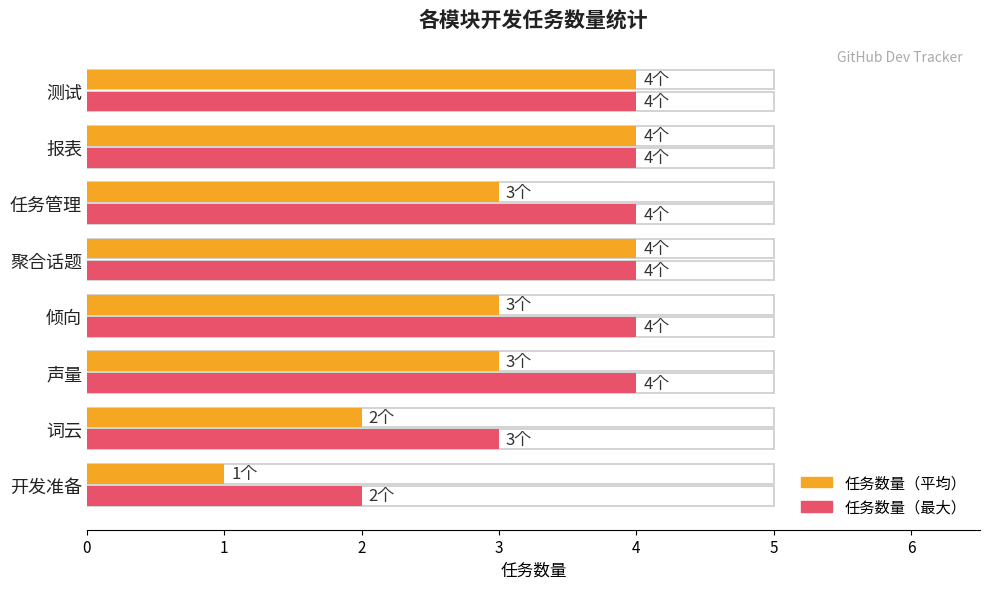

What is the average value of the 任务数量（最大） series?

4